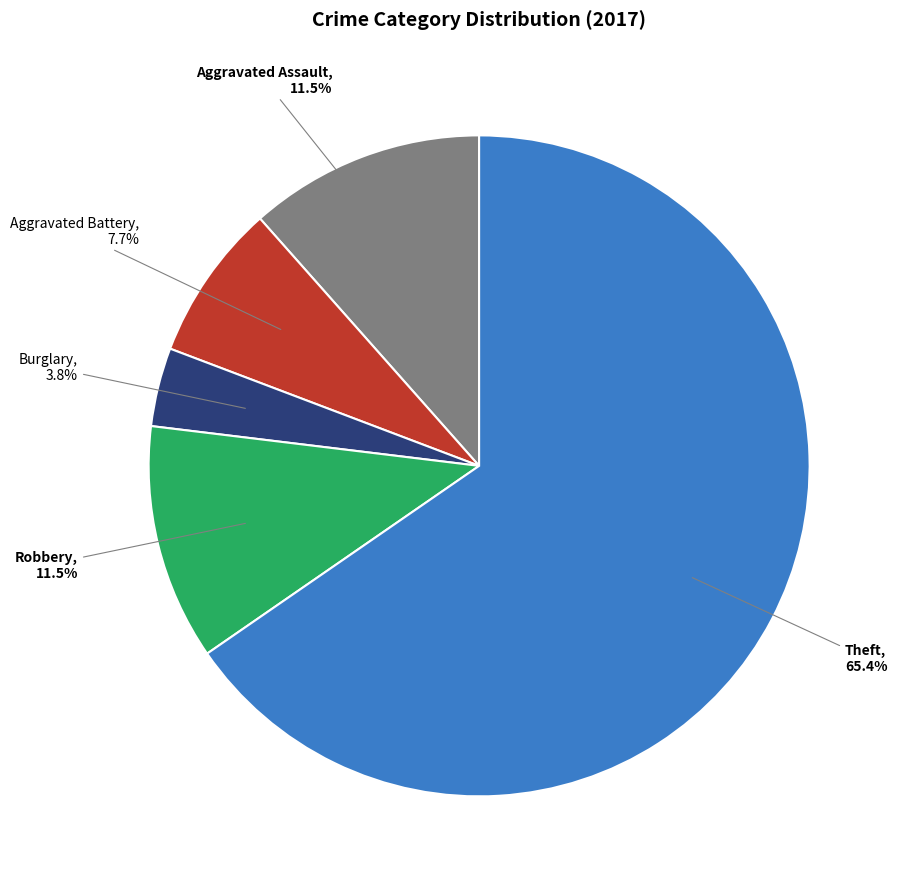

To the nearest percent, what is the combined percentage of Aggravated Assault and Robbery?

23%